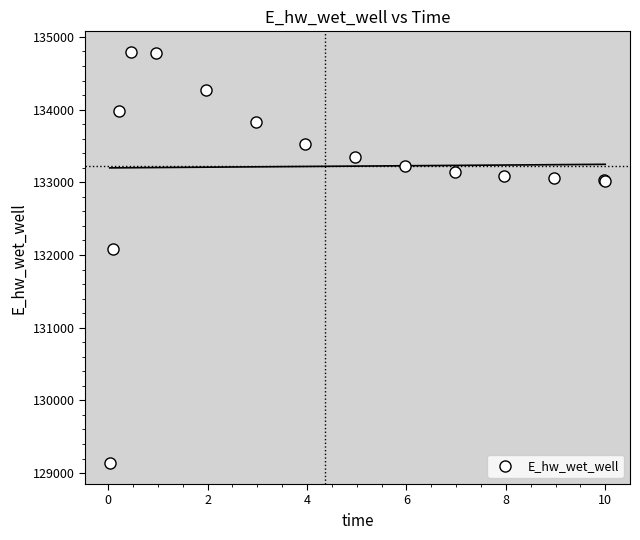

What Y value in the scatter plot is closest to 131962?

132086.3